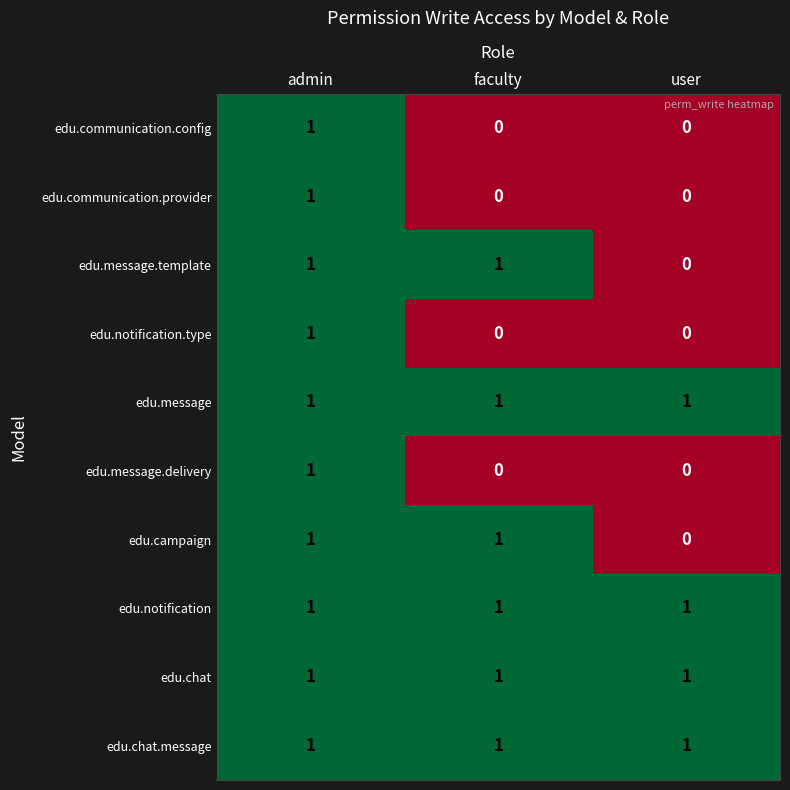

Is it true that edu.chat.message equals 0 at faculty?

False